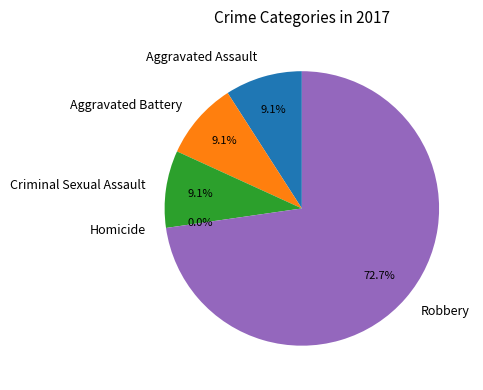

To the nearest percent, what is the difference between the largest and smallest slice percentages?

73%